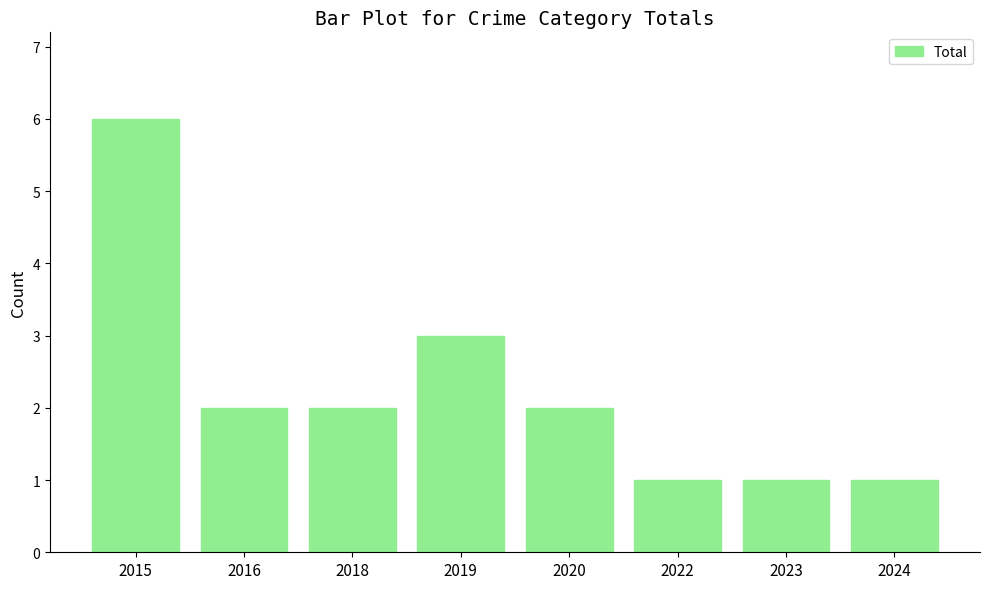

What is the value of the 5th bar from the left?

2